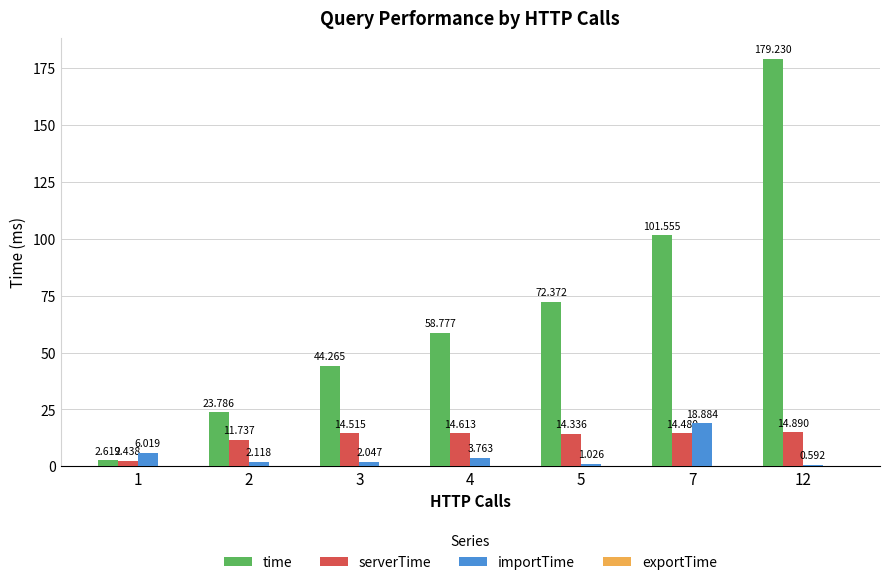

Which series has the largest total across all categories?

time